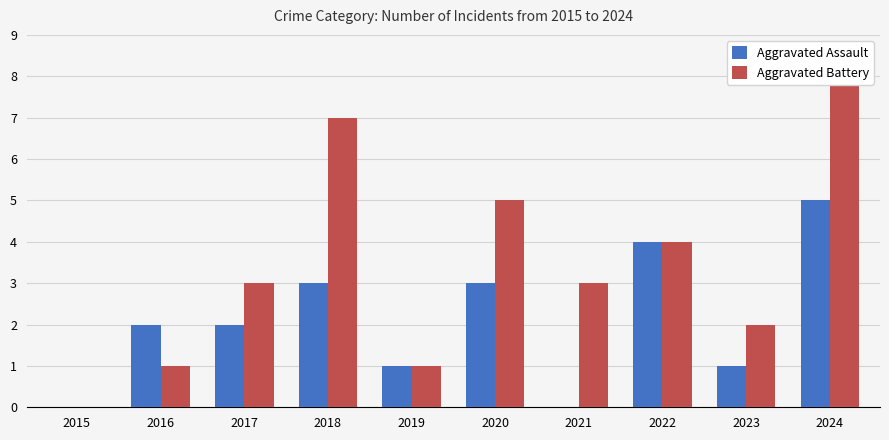

Rank the series at 2023 from highest to lowest value.

Aggravated Battery, Aggravated Assault